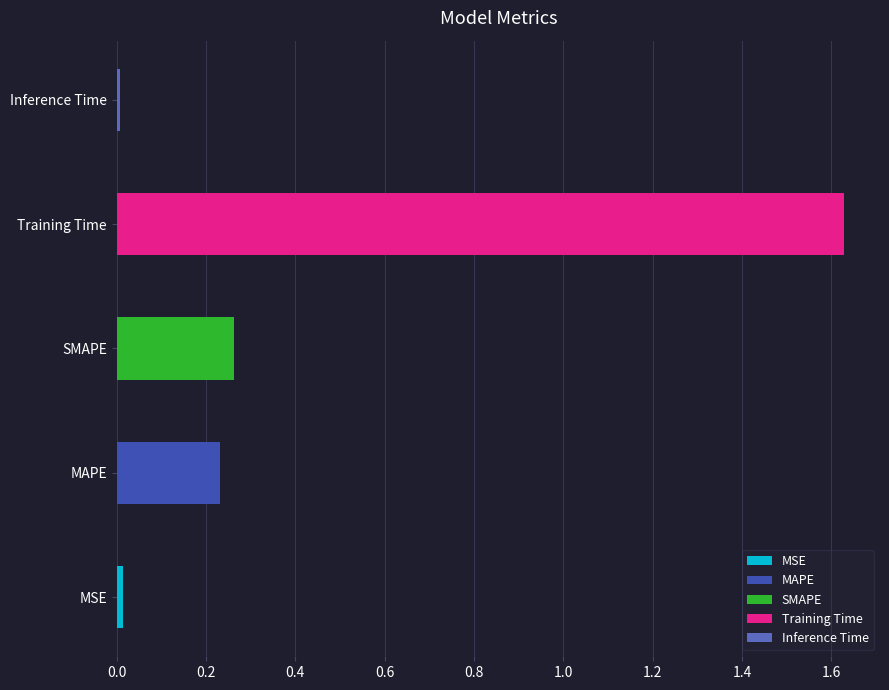

What is the difference between the values at Training Time and SMAPE?

1.4